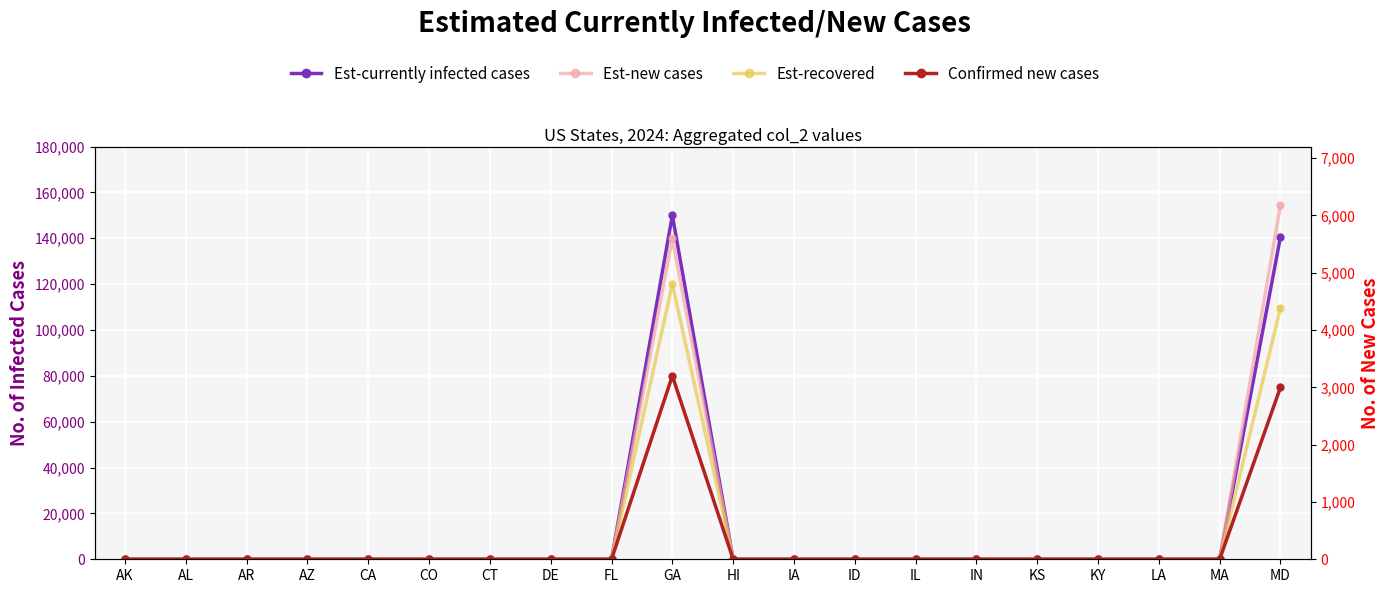

Which category has the lowest value in the Est-recovered series?

AK